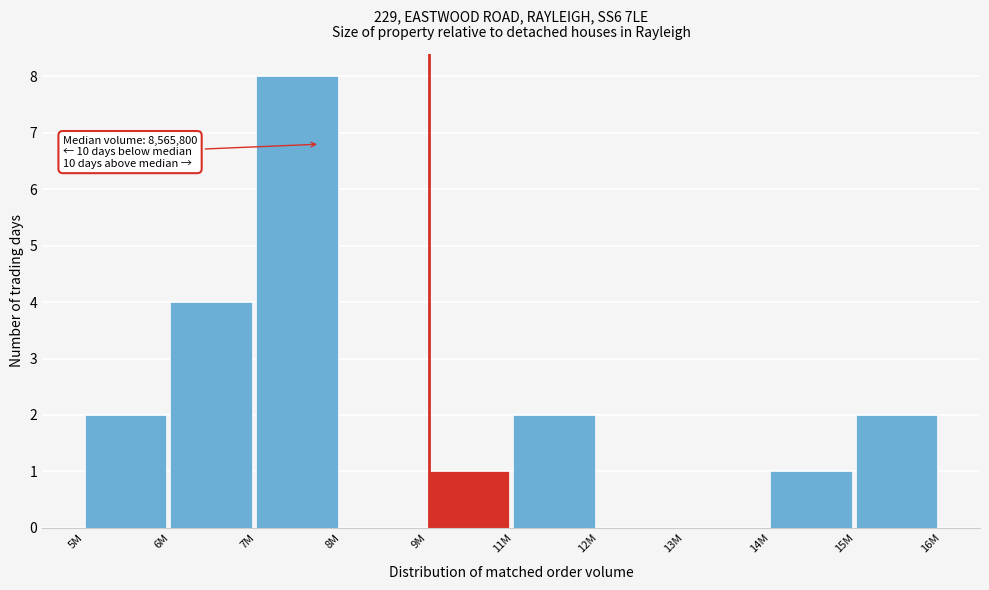

Reading left to right, what are all the values shown in this chart?

5M=2	6M=4	7M=8	8M=0	9M=1	11M=2	12M=0	13M=0	14M=1	15M=2